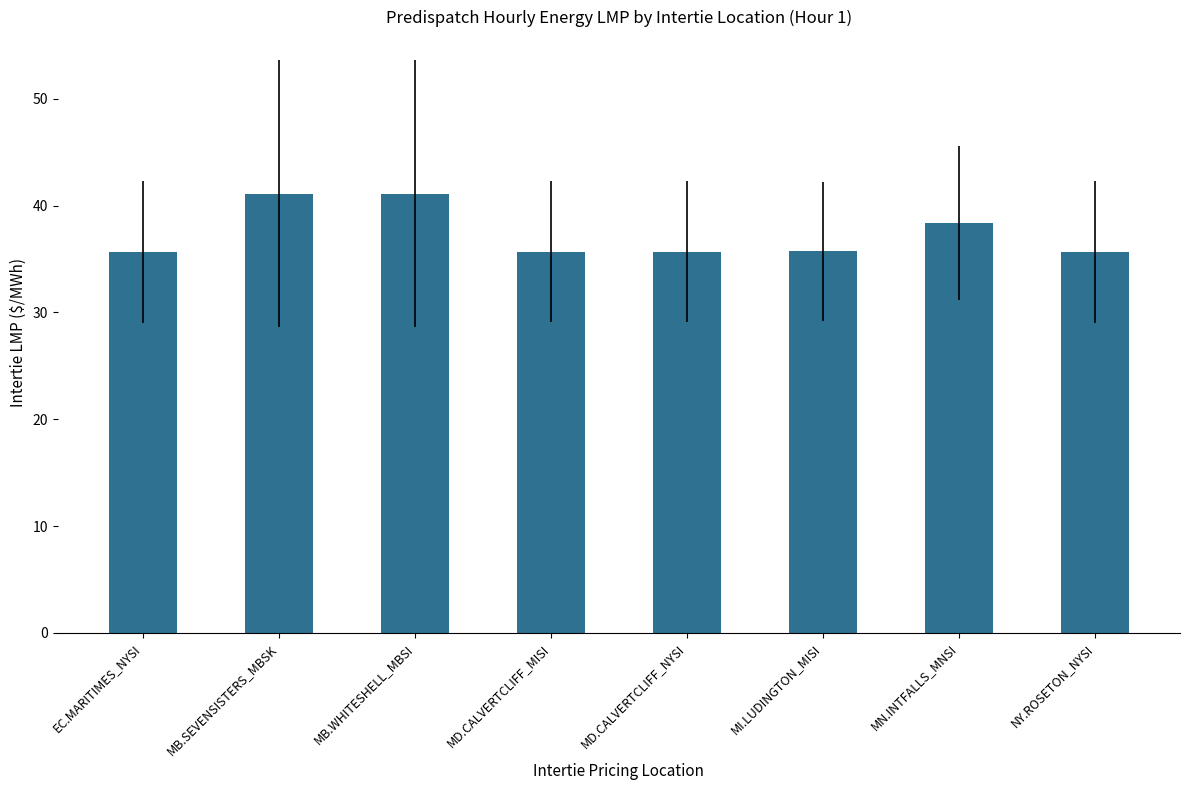

What is the label of the 1st bar from the left?

EC.MARITIMES_NYSI